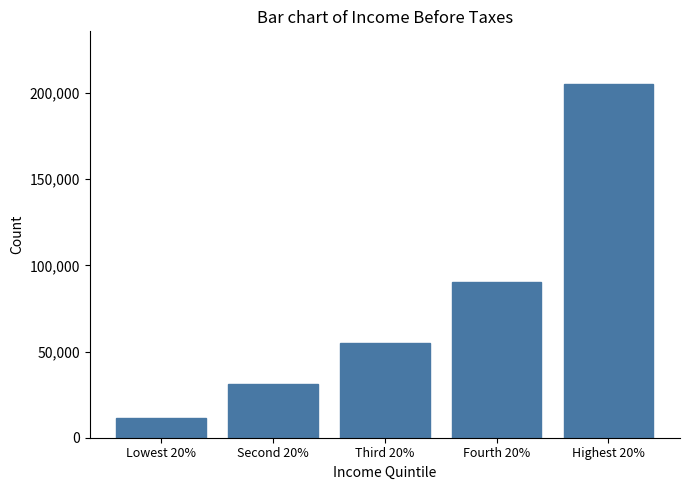

Reading left to right, extract all data points from this chart.

Lowest 20%=11285	Second 20%=31237	Third 20%=54900	Fourth 20%=90478	Highest 20%=204975